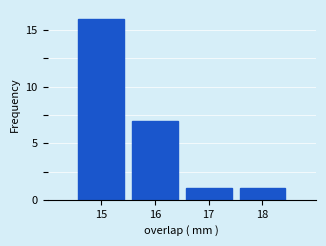

Reading left to right, transcribe all the data shown in this chart.

16	7	1	1